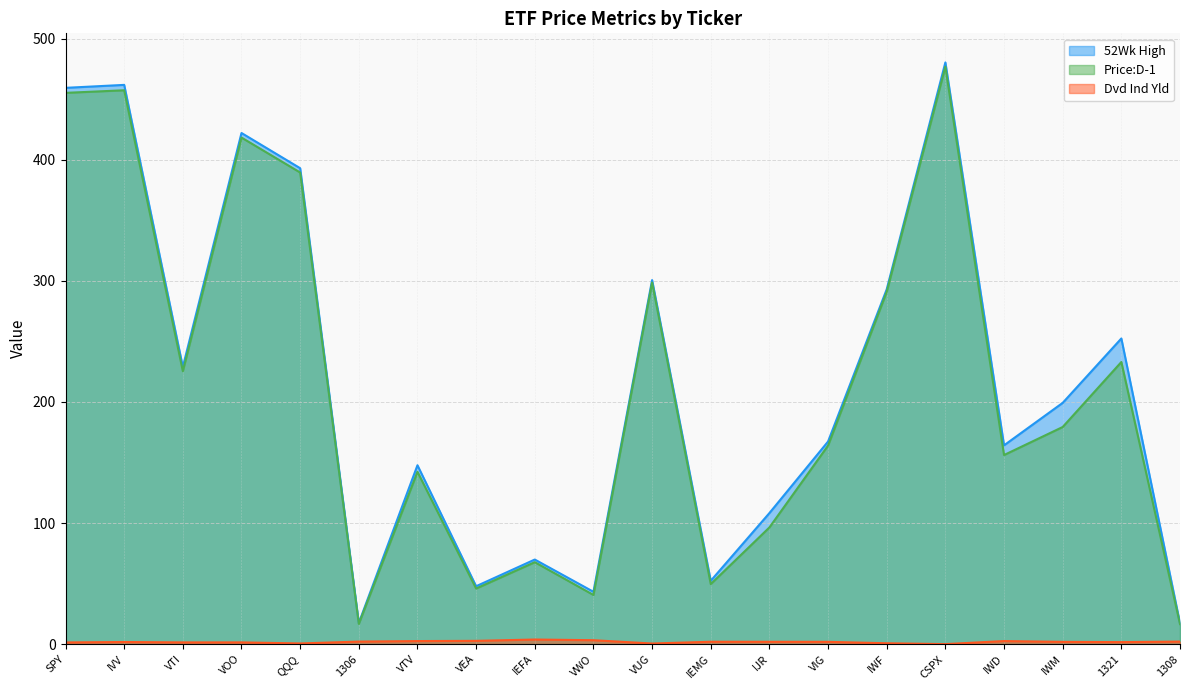

True or false: 52Wk High has more than 0 interior local peaks.

True